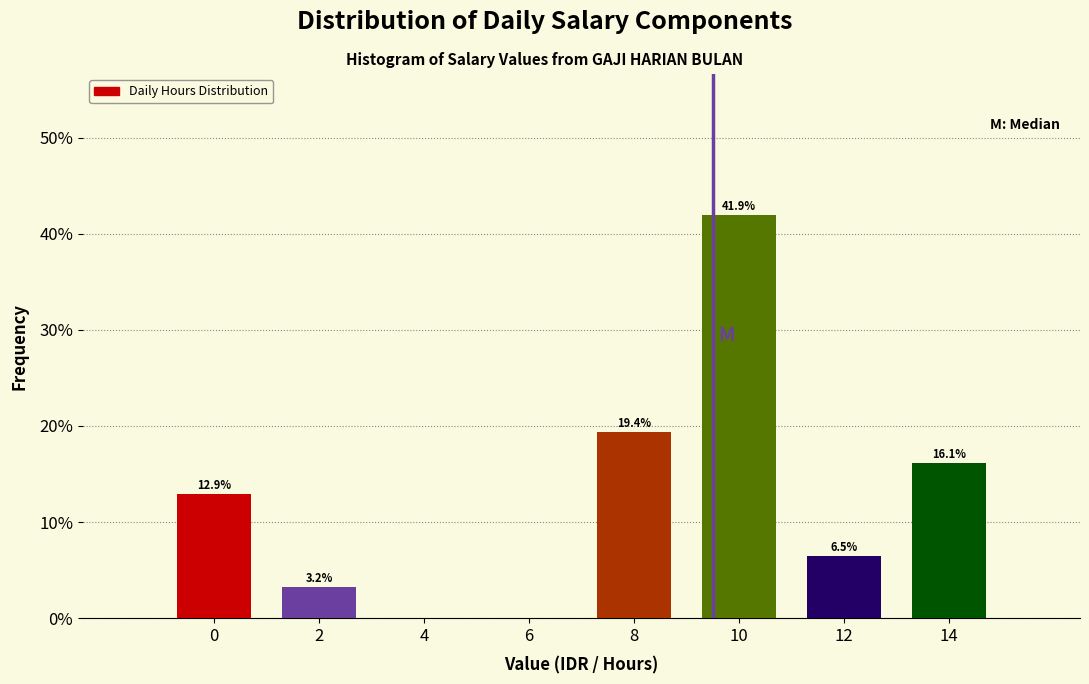

Reading right to left, what are all the values shown in this chart?

14=16.1	12=6.5	10=41.9	8=19.4	6=0.0	4=0.0	2=3.2	0=12.9